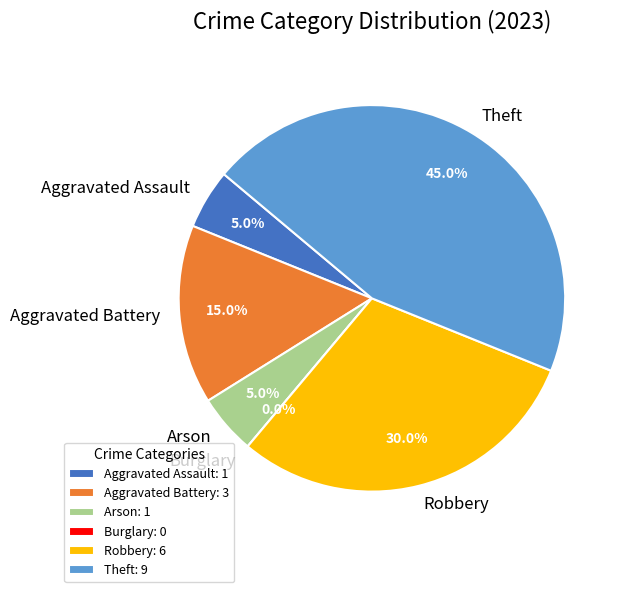

What is the smallest slice in the pie chart?

Burglary